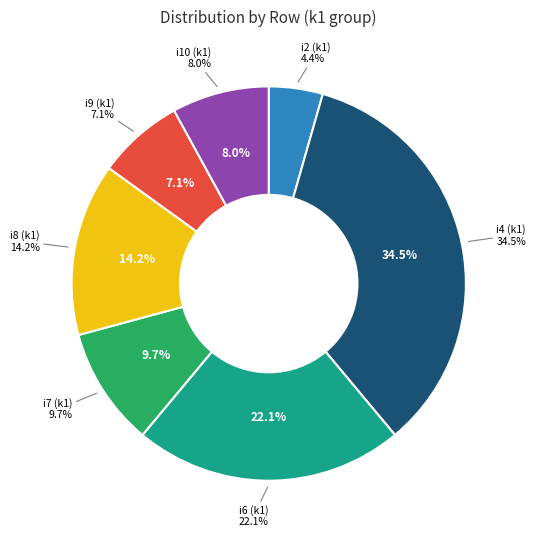

To the nearest percent, what is the combined percentage of i8 and i2?

19%